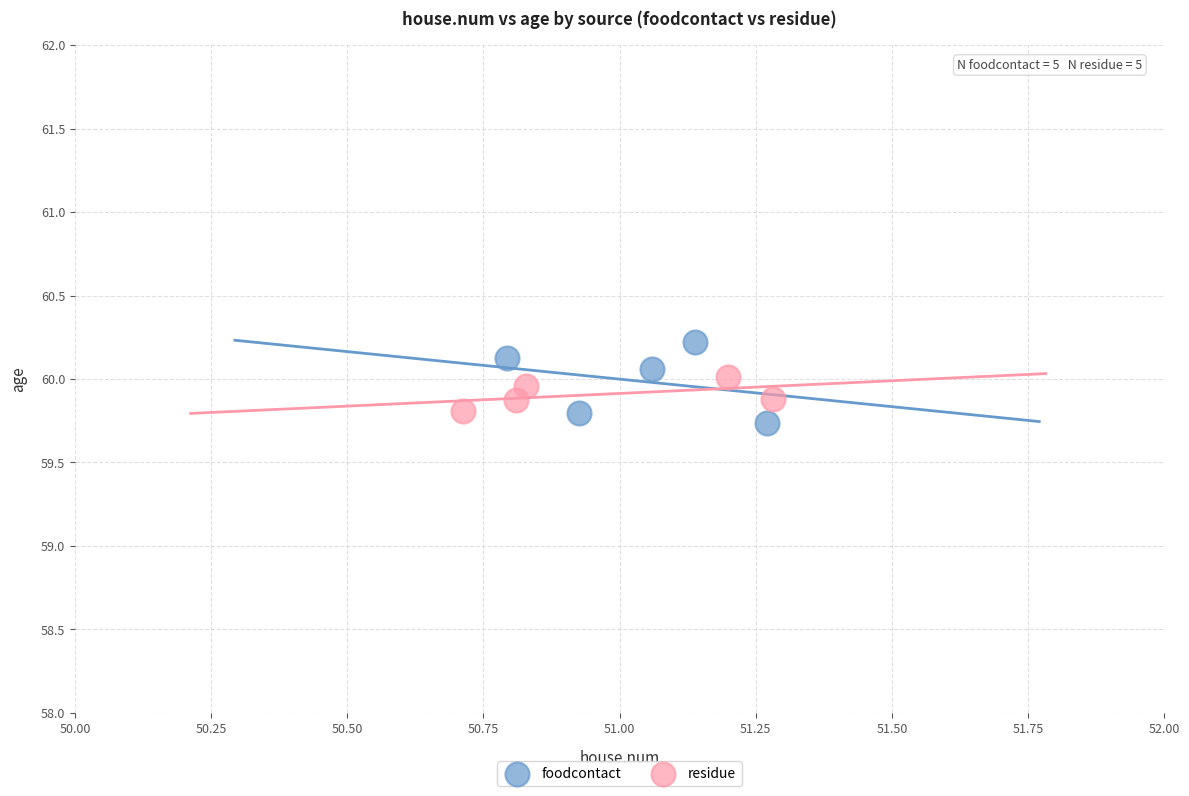

Which series contains the lowest Y value?

foodcontact